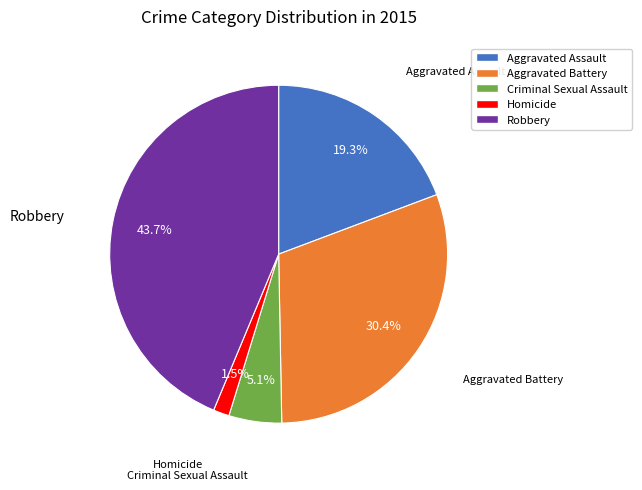

To the nearest percent, what is the difference between the Aggravated Battery and Aggravated Assault slice percentages?

11%